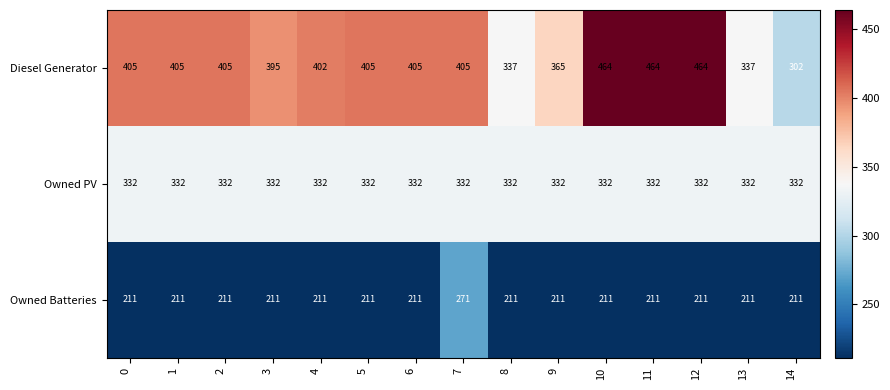

What is the minimum value shown in the chart?

211